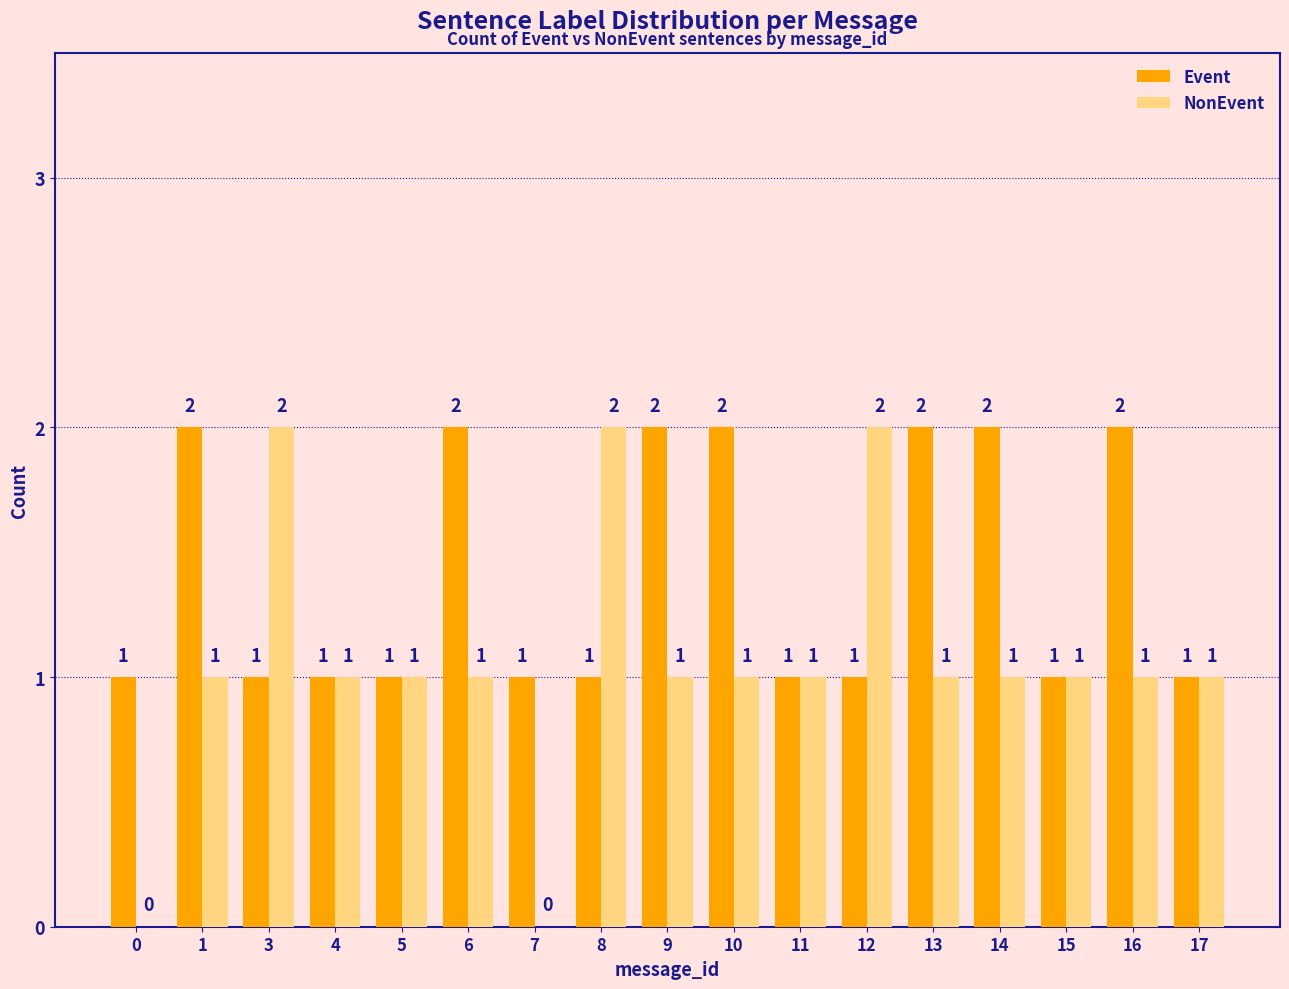

Count the NonEvent values in the range 1 to 2.

15